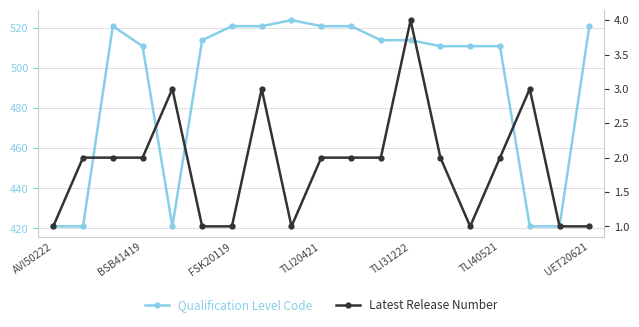

How many lines are shown in the chart?

2